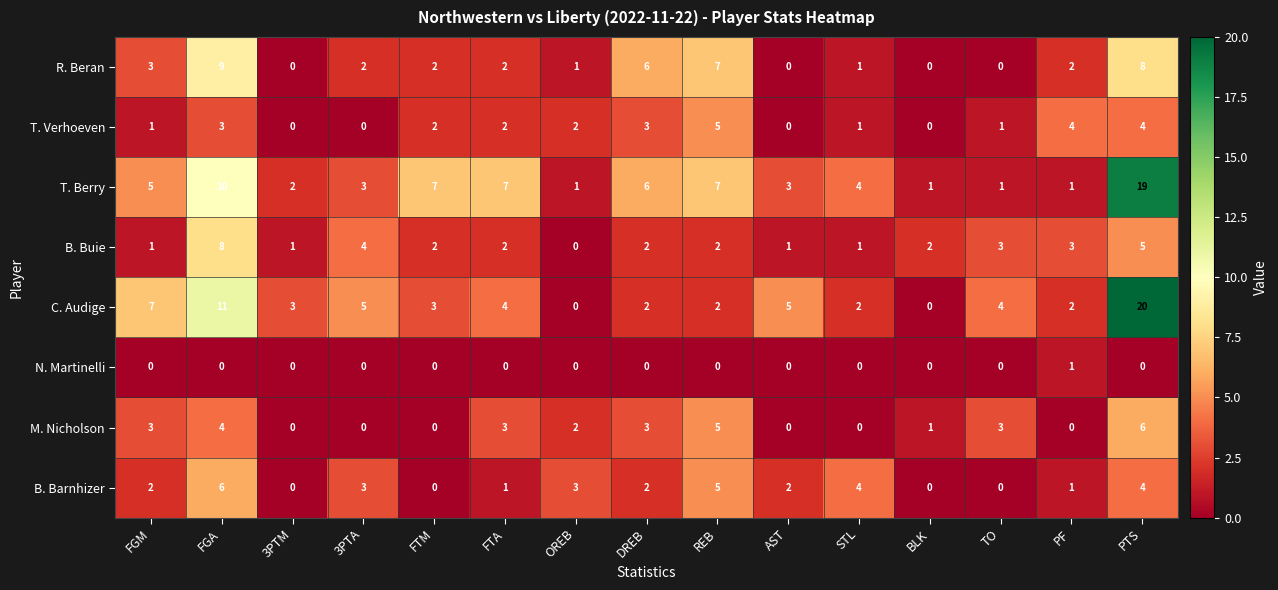

At which category does the chart reach its peak across all series?

PTS